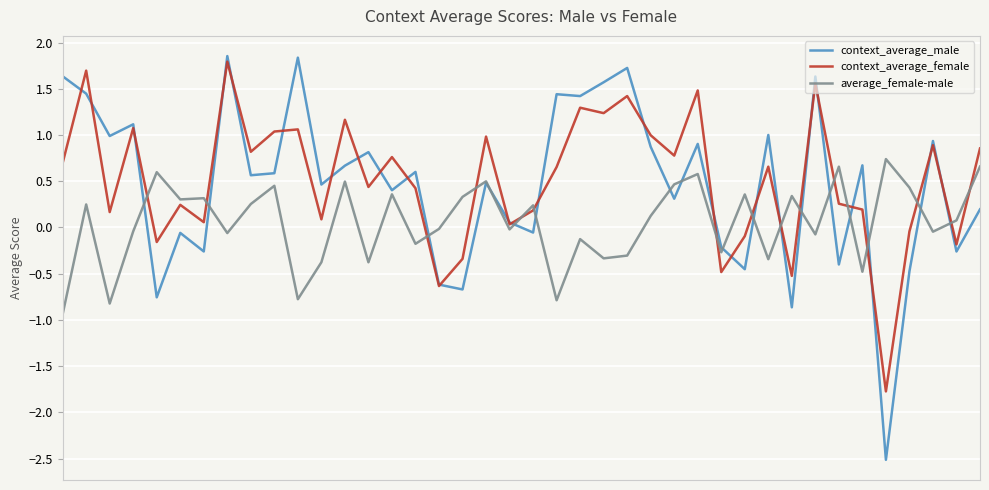

Which series has the largest range (max minus min)?

context_average_male